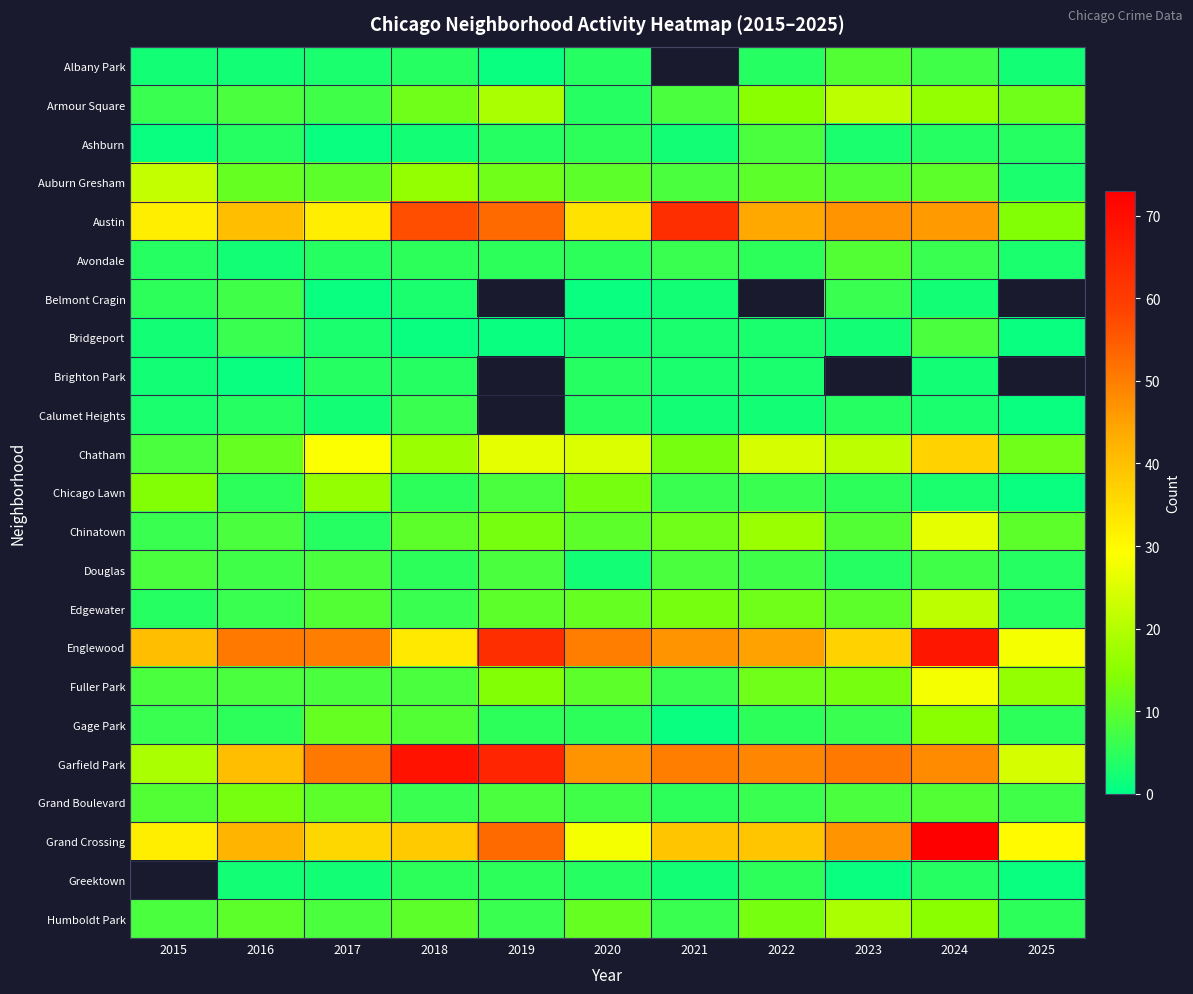

True or false: Englewood has a value of 50.0 at 2020.

True